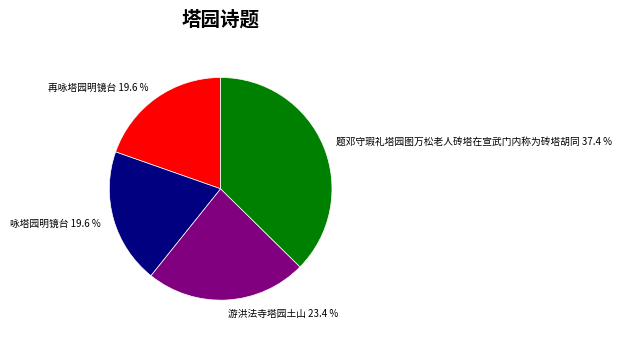

What is the total percentage of 游洪法寺塔园土山 and 再咏塔园明镜台?

43.0%